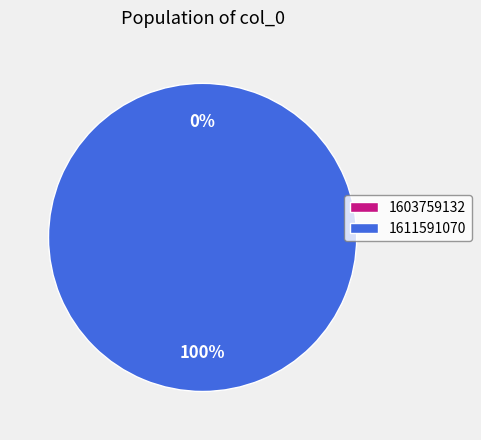

What is the majority slice?

1611591070